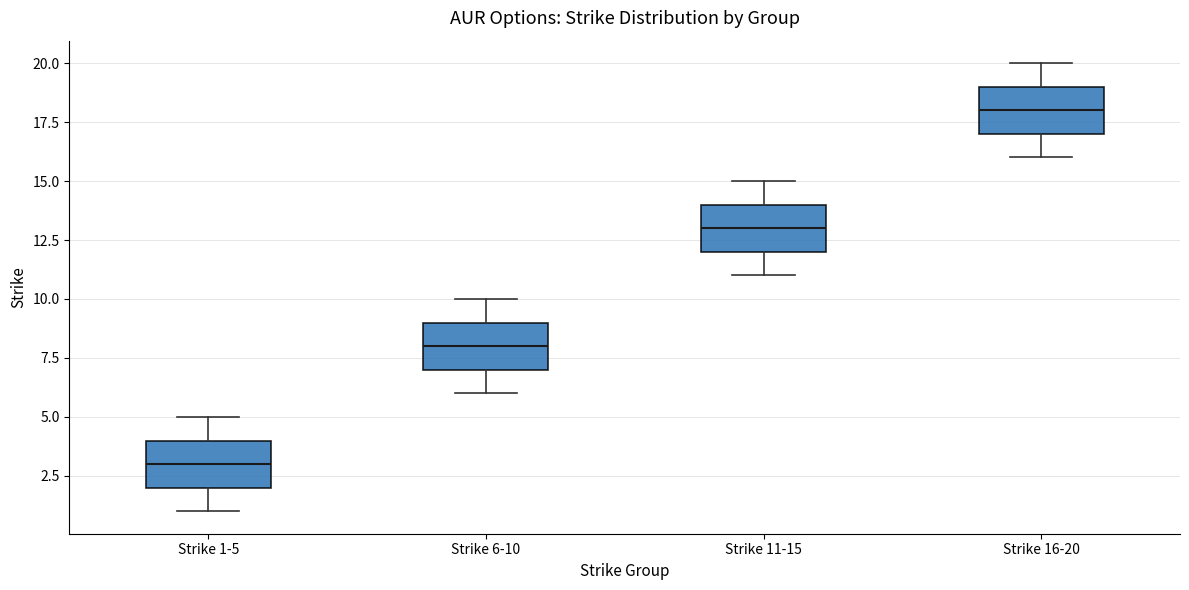

Which box's median line is the lowest?

Strike 1-5